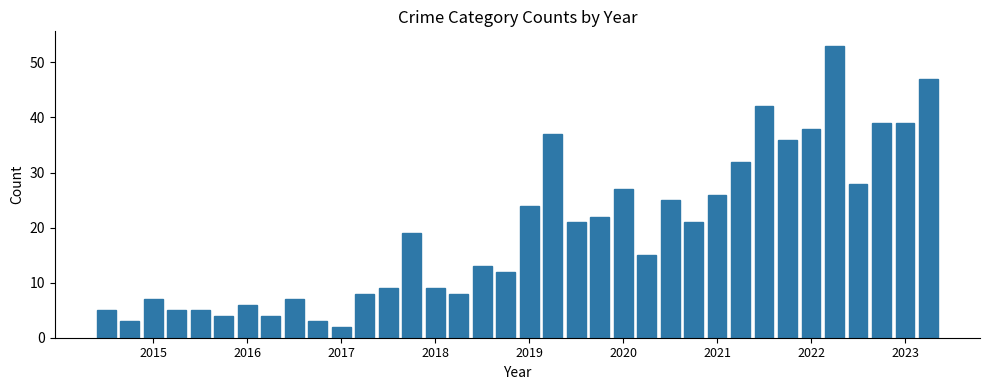

What is the difference between the second highest and minimum values?

45